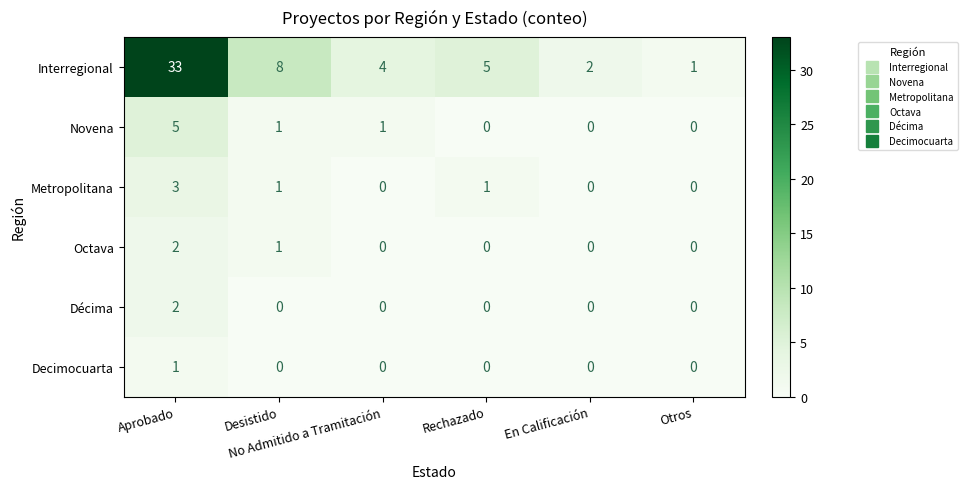

At which category is the sum across all series the highest?

Aprobado